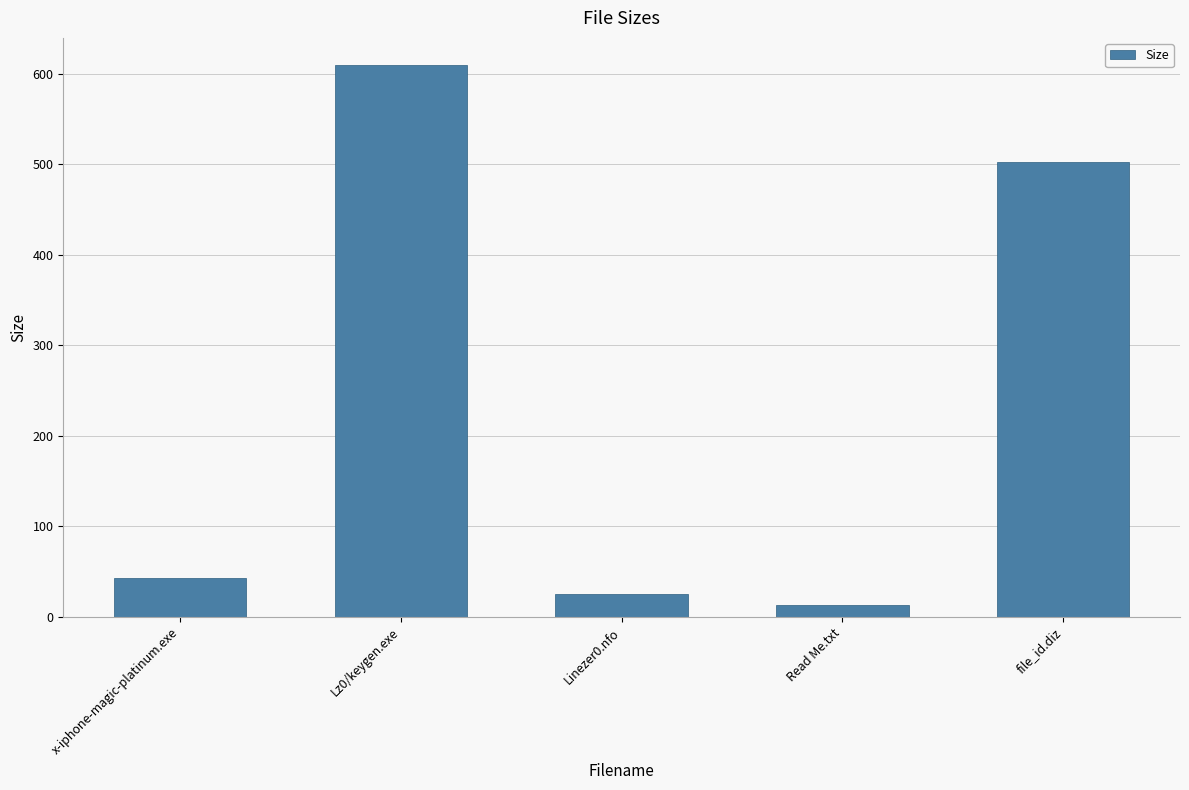

Reading left to right, what are all the values shown in this chart?

x-iphone-magic-platinum.exe=42.9	Lz0/keygen.exe=609.0	Linezer0.nfo=25.5	Read Me.txt=13.4	file_id.diz=502.0